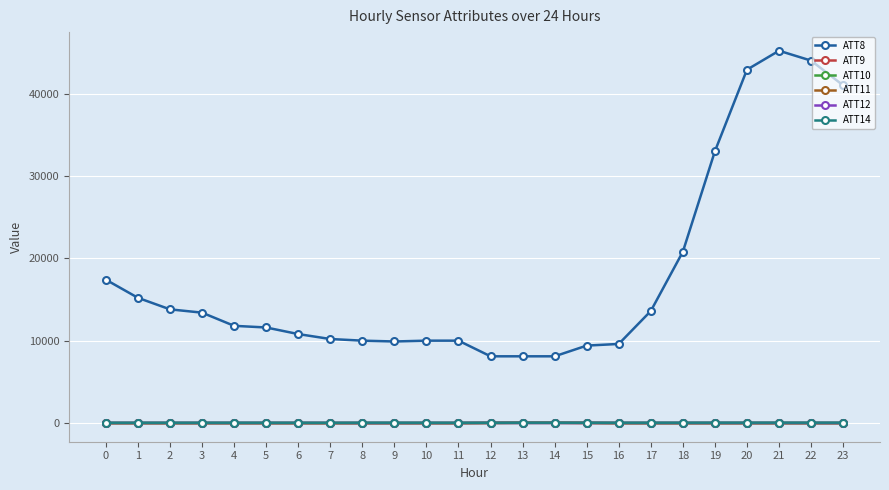

What is the difference between the second highest and minimum values in the ATT14 series?

15.6